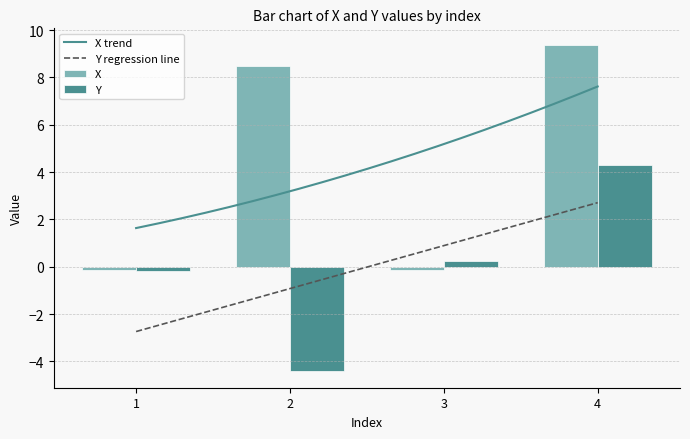

Which category has the lowest value across all series?

2